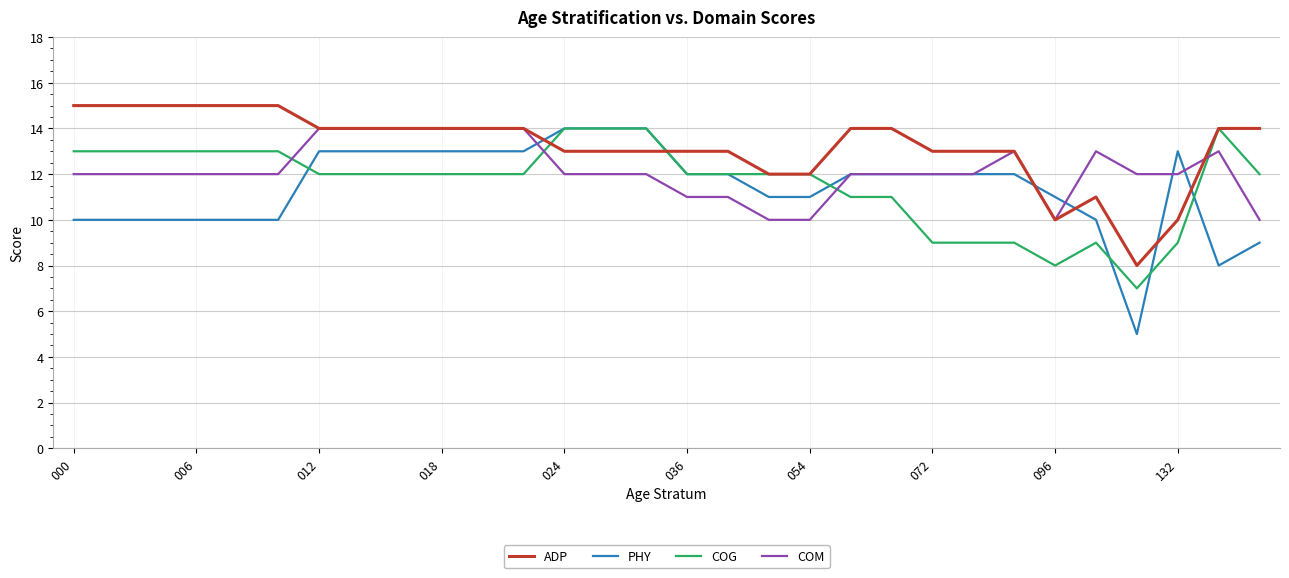

Reading right to left, extract all data points from this chart.

ADP: 14	14	10	8	11	10	13	13	13	14	14	12	12	13	13	13	13	13	14	14	14	14	14	14	15	15	15	15	15	15
PHY: 9	8	13	5	10	11	12	12	12	12	12	11	11	12	12	14	14	14	13	13	13	13	13	13	10	10	10	10	10	10
COG: 12	14	9	7	9	8	9	9	9	11	11	12	12	12	12	14	14	14	12	12	12	12	12	12	13	13	13	13	13	13
COM: 10	13	12	12	13	10	13	12	12	12	12	10	10	11	11	12	12	12	14	14	14	14	14	14	12	12	12	12	12	12